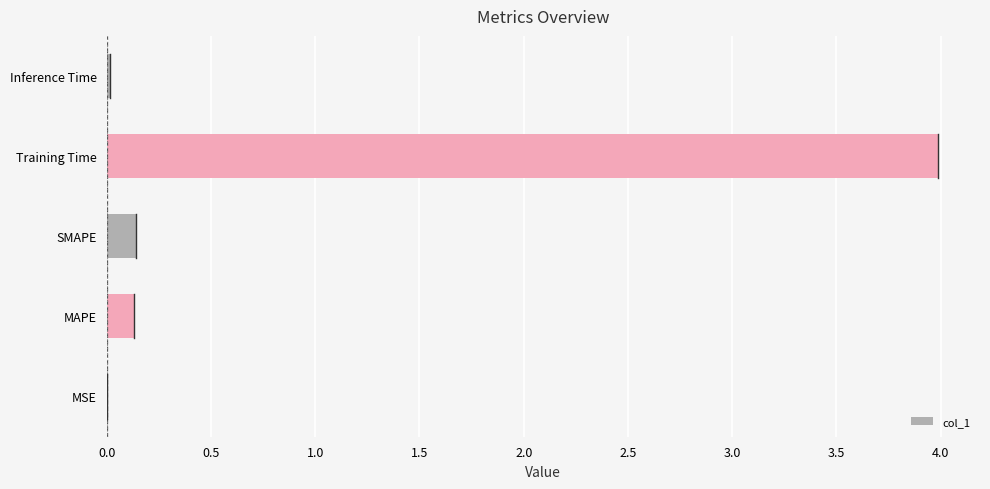

What is the average value?

0.9